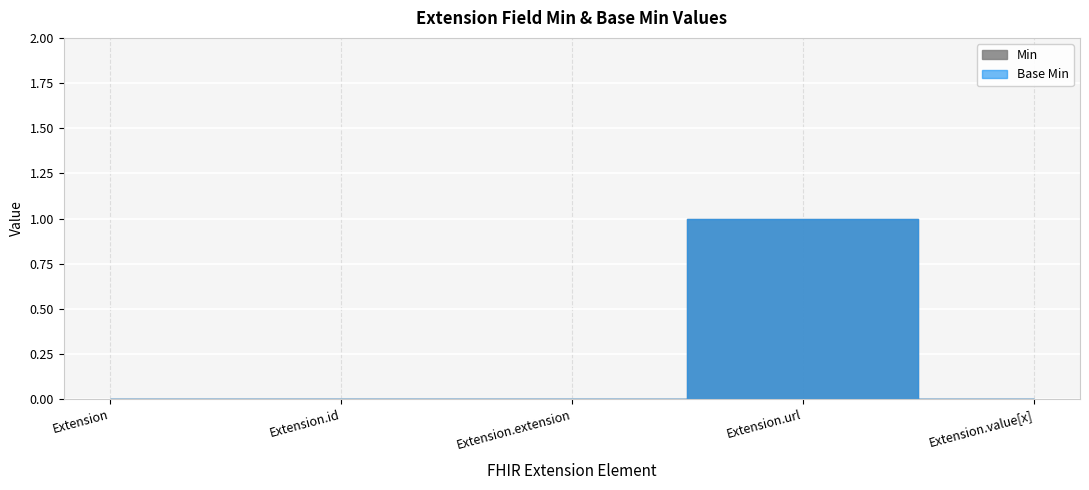

Is the value of Min at Extension.extension greater than the value of Base Min at Extension?

No